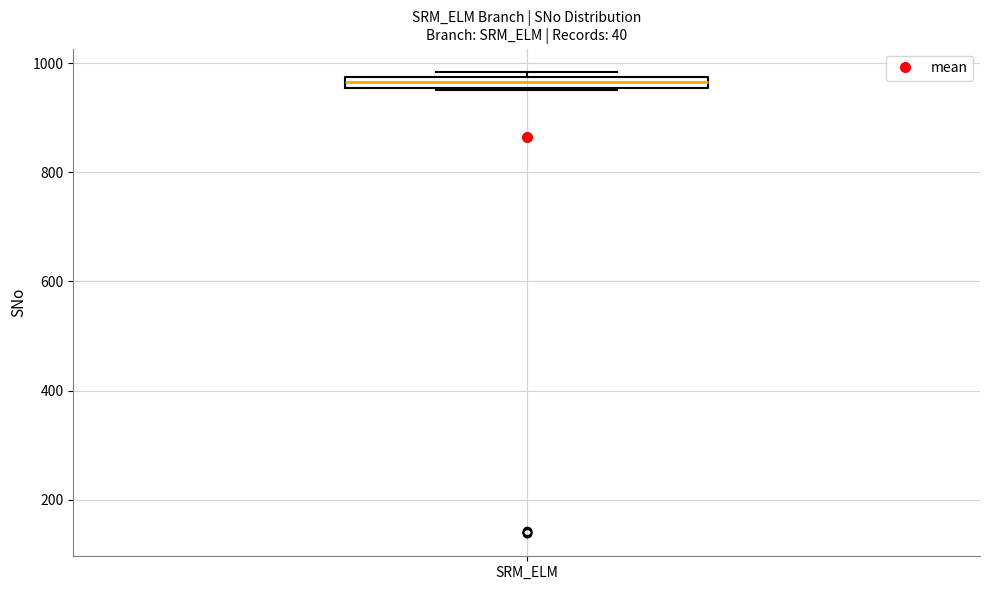

Where is the lower edge of the box for SRM_ELM on the y-axis? The values are not printed on the chart, so give them approximately, as read against the axis.

960